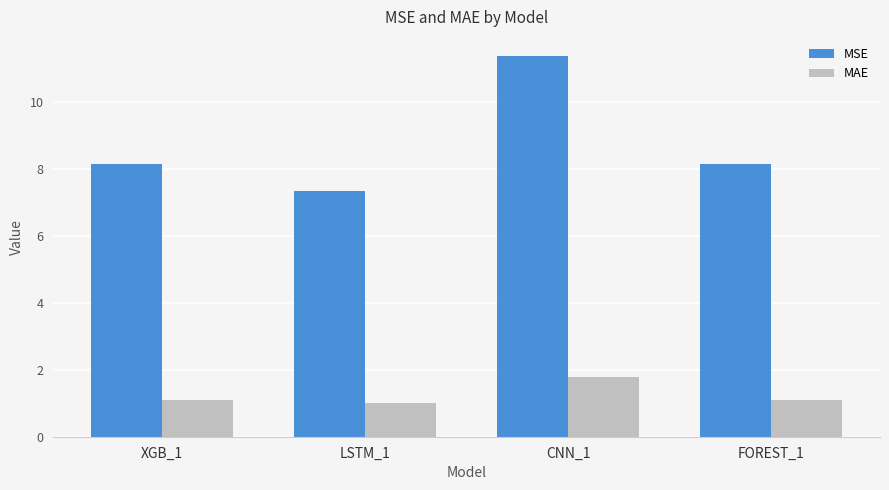

What position from the right is CNN_1?

2